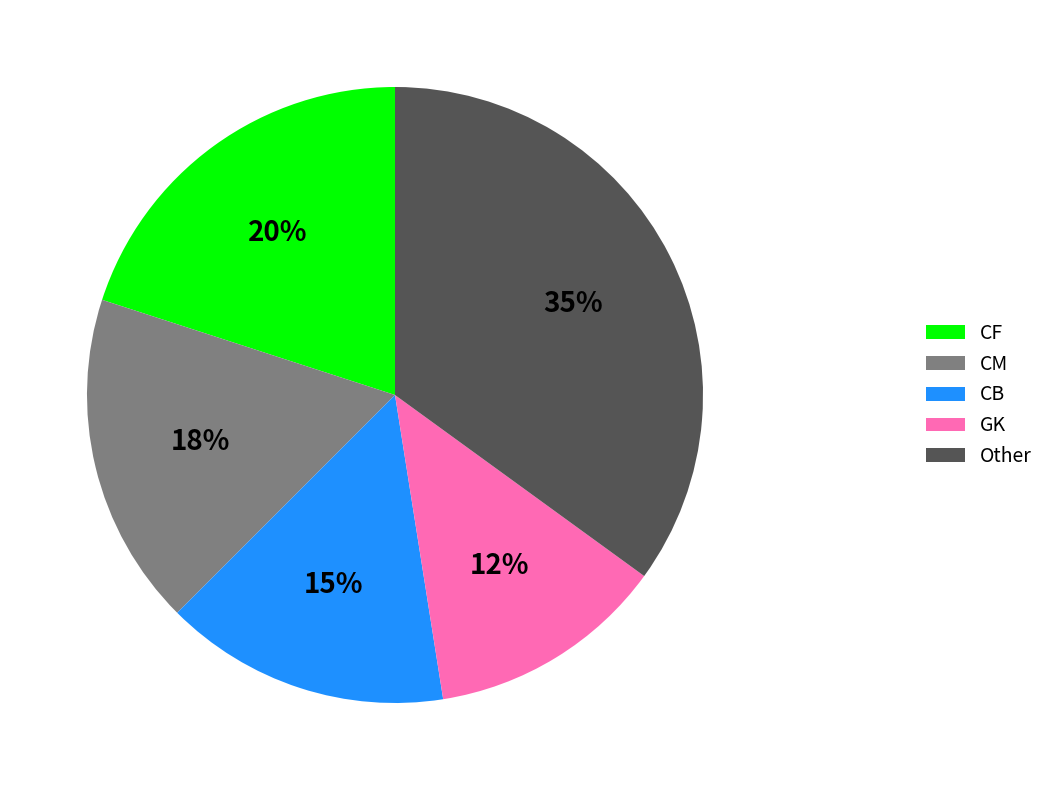

Approximately how many times larger is the value at Other compared to CB?

2.3